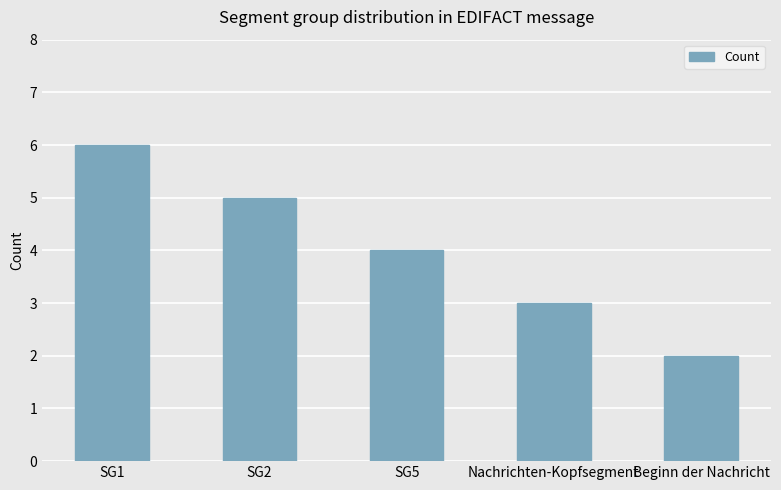

What is the change in value from SG1 to Nachrichten-Kopfsegment?

-3